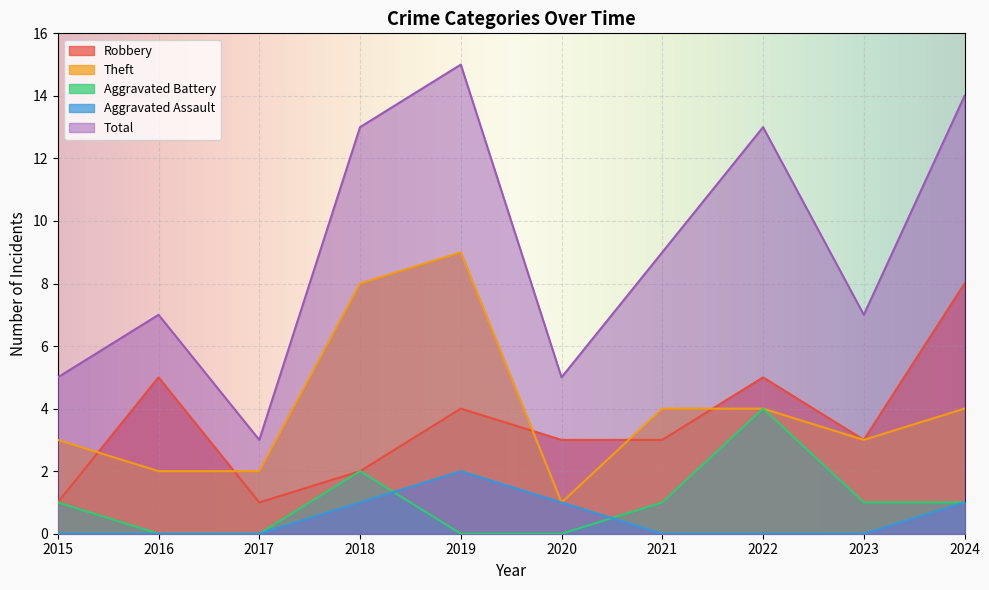

Reading right to left, transcribe all the data shown in this chart.

Robbery: 2024=8	2023=3	2022=5	2021=3	2020=3	2019=4	2018=2	2017=1	2016=5	2015=1
Theft: 2024=4	2023=3	2022=4	2021=4	2020=1	2019=9	2018=8	2017=2	2016=2	2015=3
Aggravated Battery: 2024=1	2023=1	2022=4	2021=1	2020=0	2019=0	2018=2	2017=0	2016=0	2015=1
Aggravated Assault: 2024=1	2023=0	2022=0	2021=0	2020=1	2019=2	2018=1	2017=0	2016=0	2015=0
Total: 2024=14	2023=7	2022=13	2021=9	2020=5	2019=15	2018=13	2017=3	2016=7	2015=5